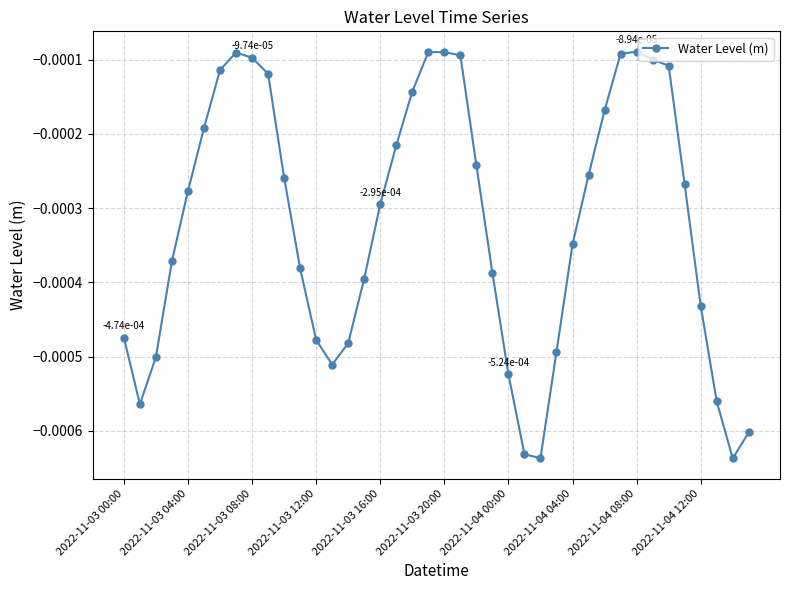

True or false: the data has more than 0 interior local peaks.

True